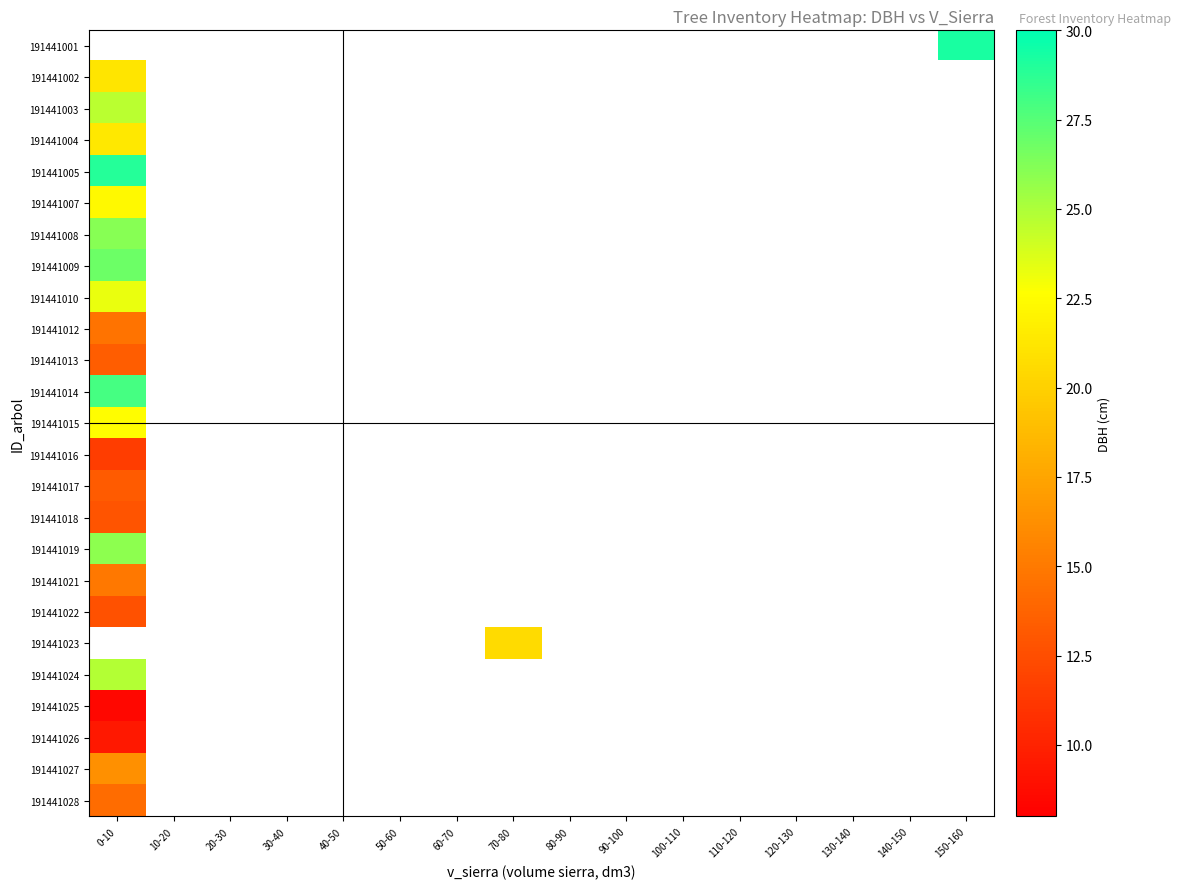

Which label corresponds to the smallest value in the chart?

0-10